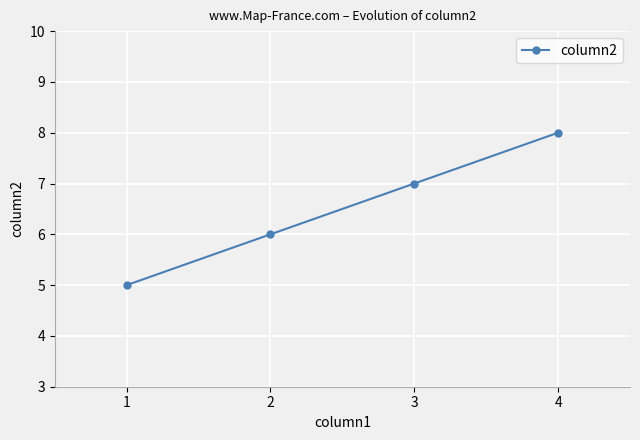

True or false: the data shows 7 at 3.

True